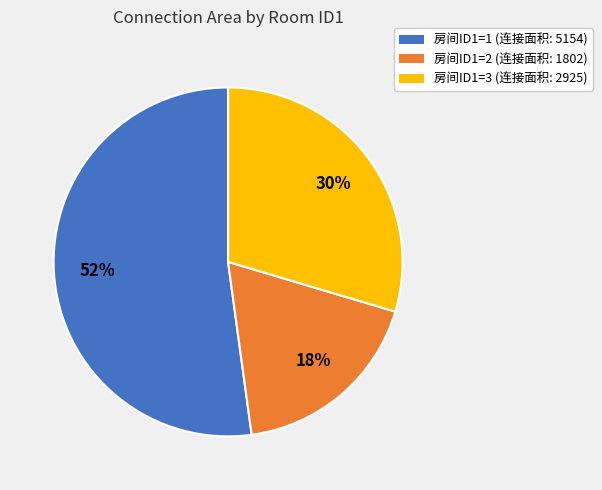

Does any single category account for the majority?

Yes